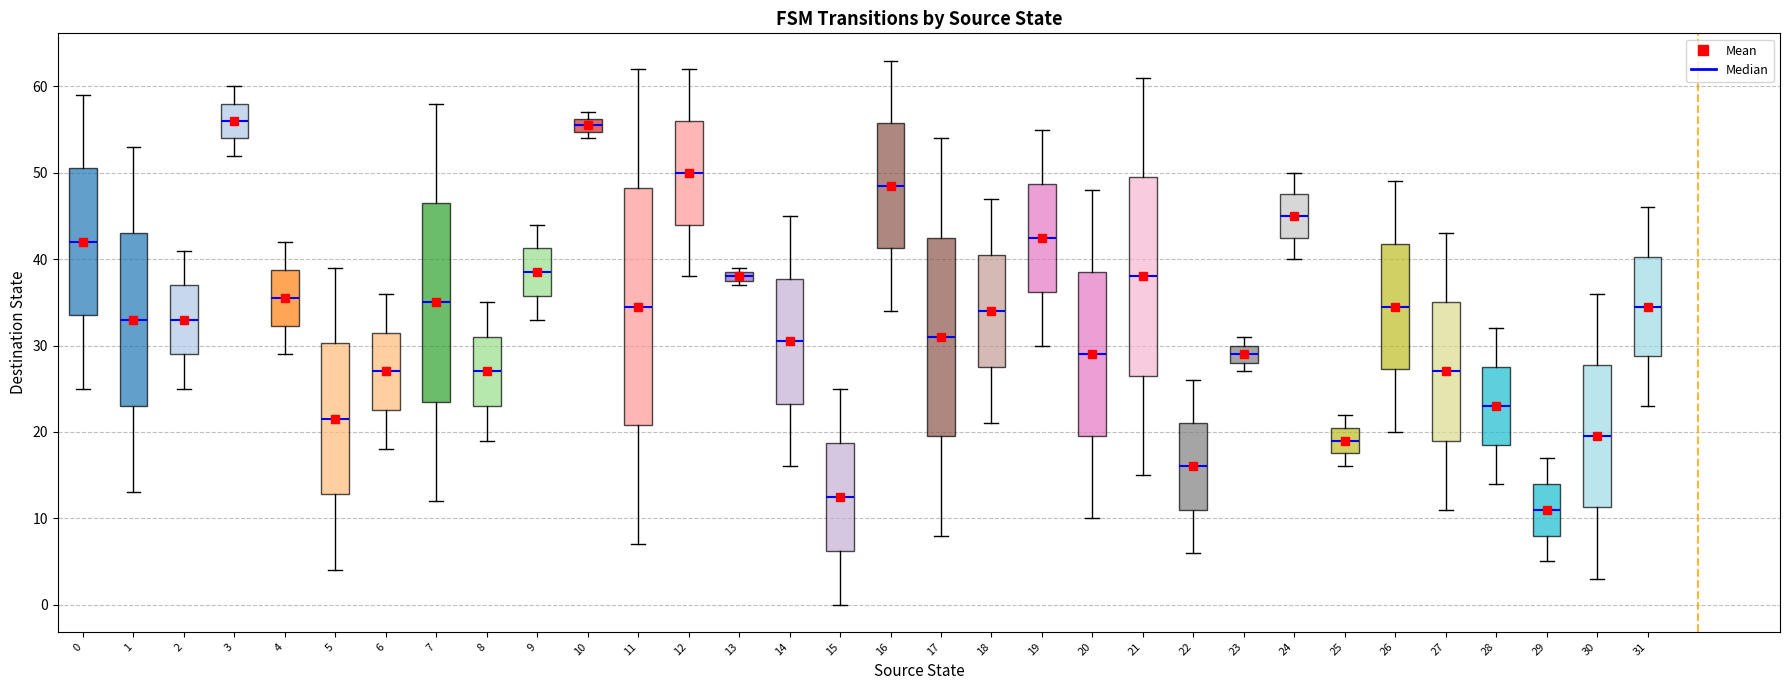

Where is the lower edge of the box at x = 12 on the y-axis? The values are not printed on the chart, so give them approximately, as read against the axis.

44